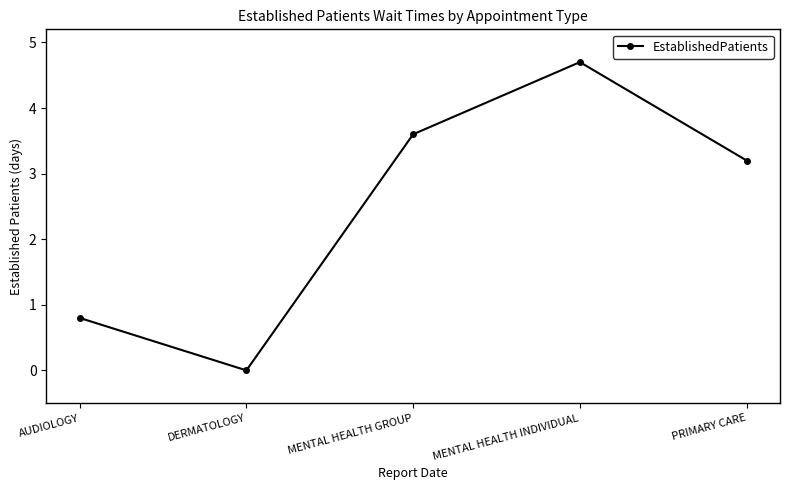

What is the sum of the values at DERMATOLOGY and MENTAL HEALTH INDIVIDUAL?

4.7